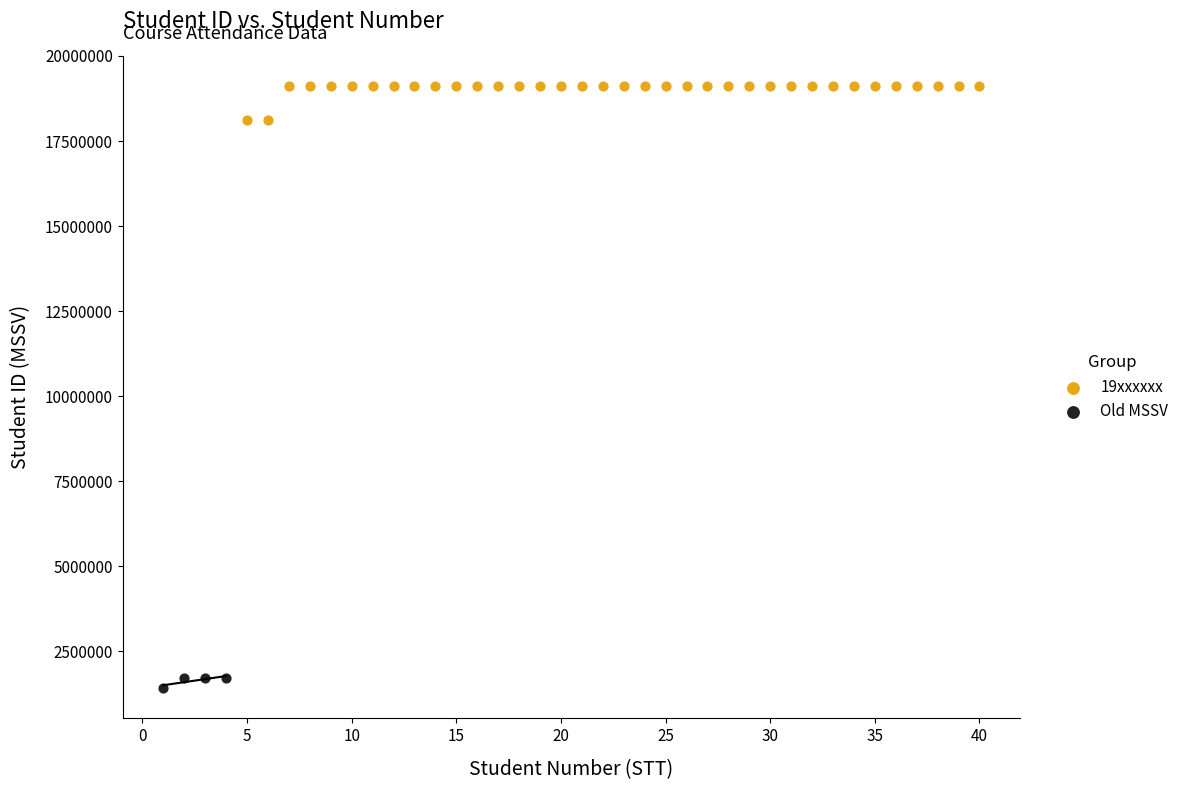

Which series contains the lowest Y value?

Old MSSV